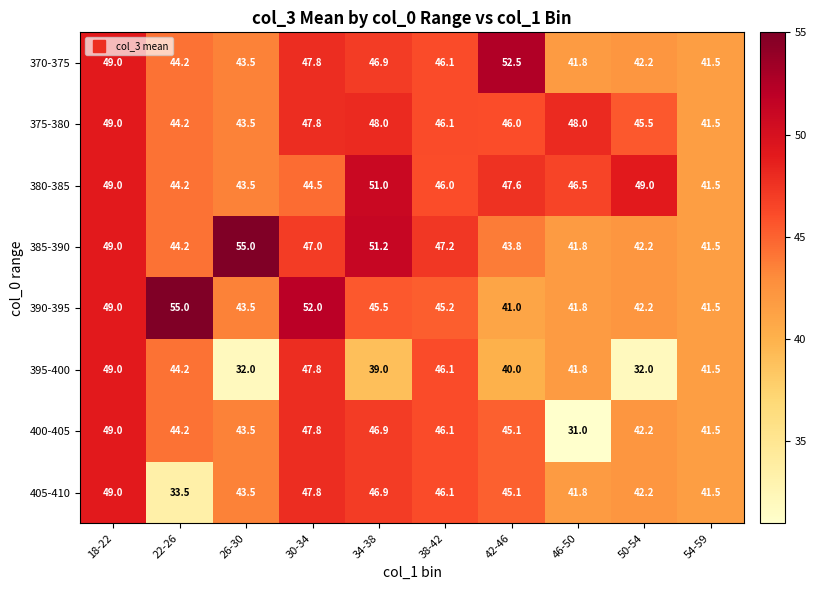

What is the smallest value displayed?

31.0